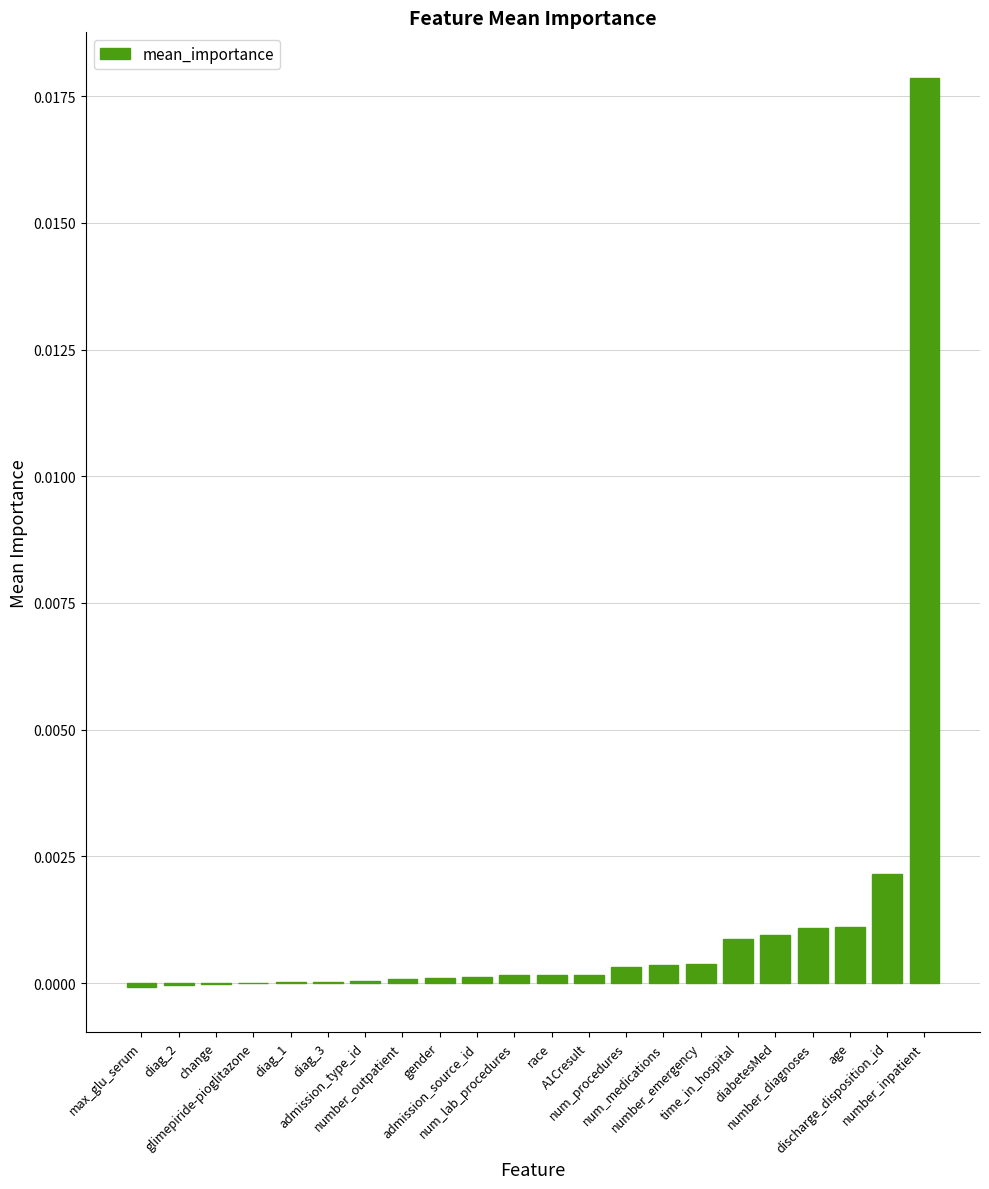

Rank the categories by value from lowest to highest.

max_glu_serum, diag_2, change, glimepiride-pioglitazone, diag_1, diag_3, admission_type_id, number_outpatient, gender, admission_source_id, num_lab_procedures, race, A1Cresult, num_procedures, num_medications, number_emergency, time_in_hospital, diabetesMed, number_diagnoses, age, discharge_disposition_id, number_inpatient